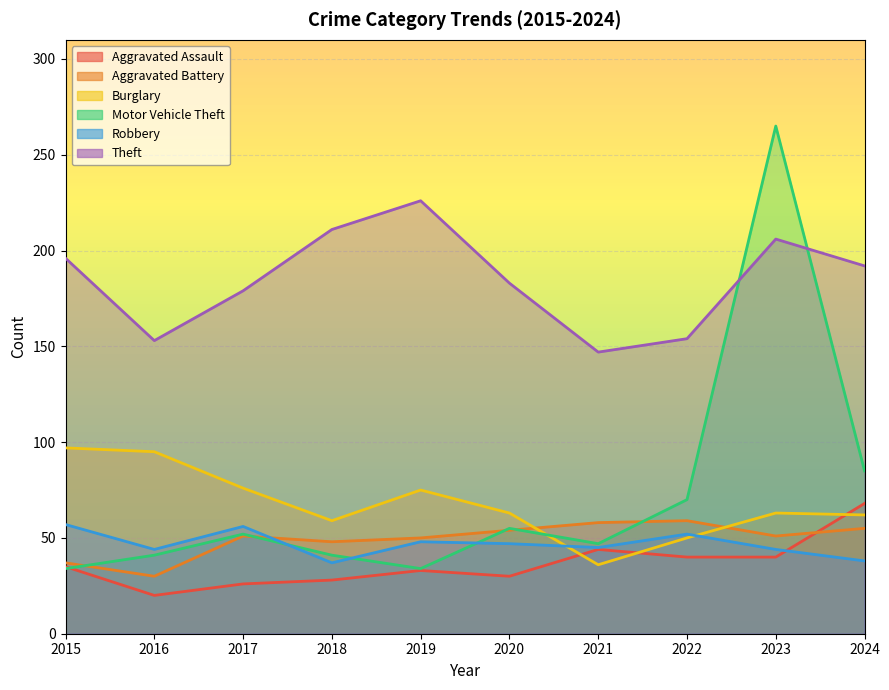

True or false: Theft has a value of 211 at 2018.

True